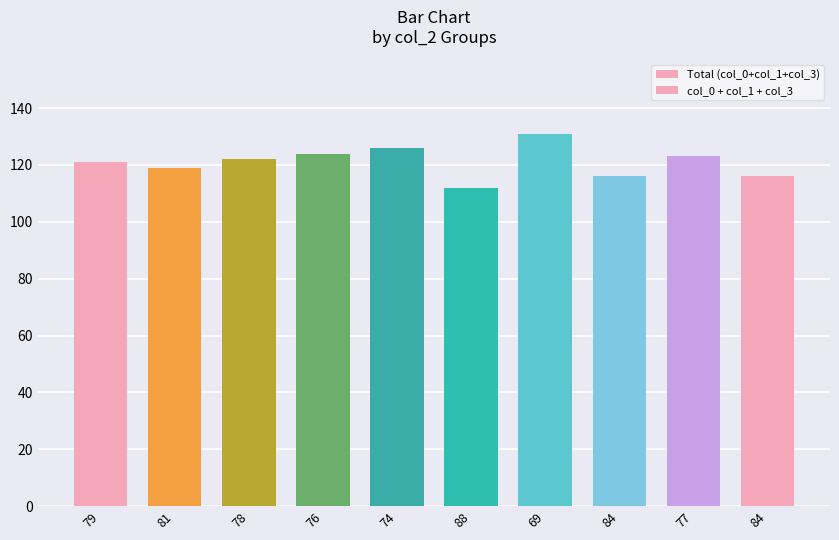

Where is Total (col_0+col_1+col_3) nearest to the value 121?

79